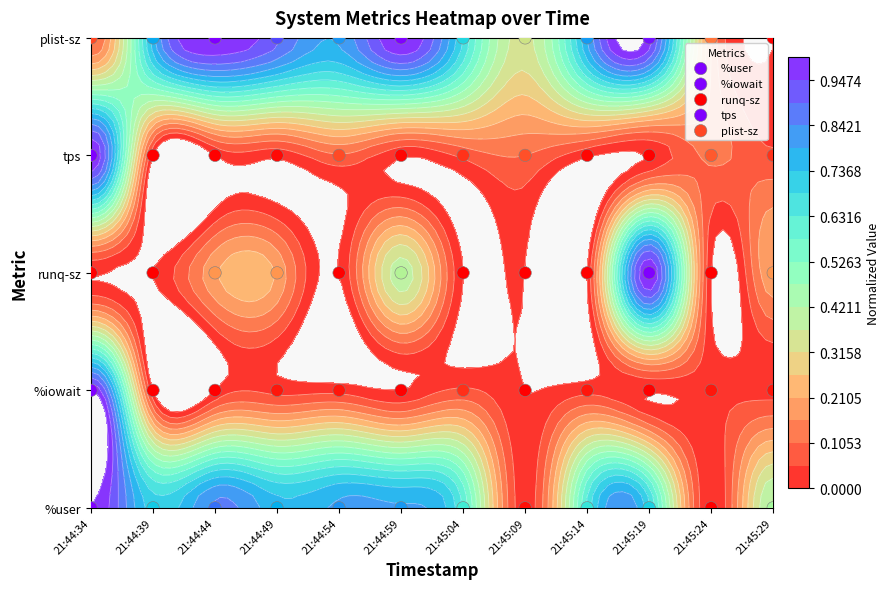

At which category does the chart reach its peak across all series?

21:44:34